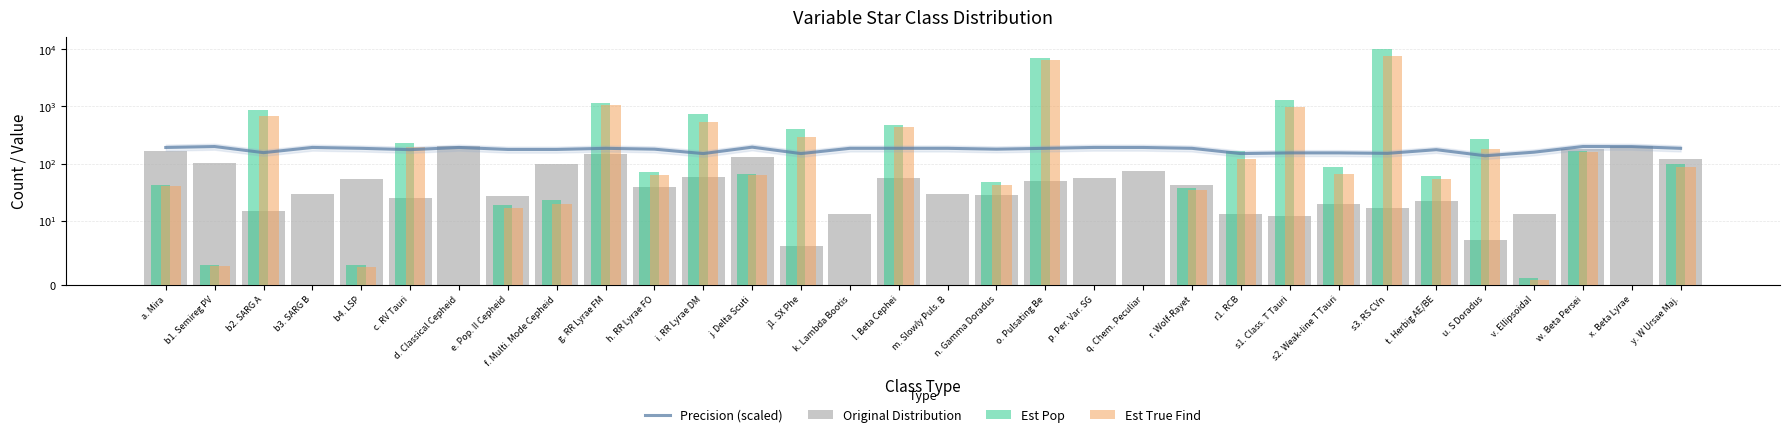

How many values in Est True Find are above zero?

25